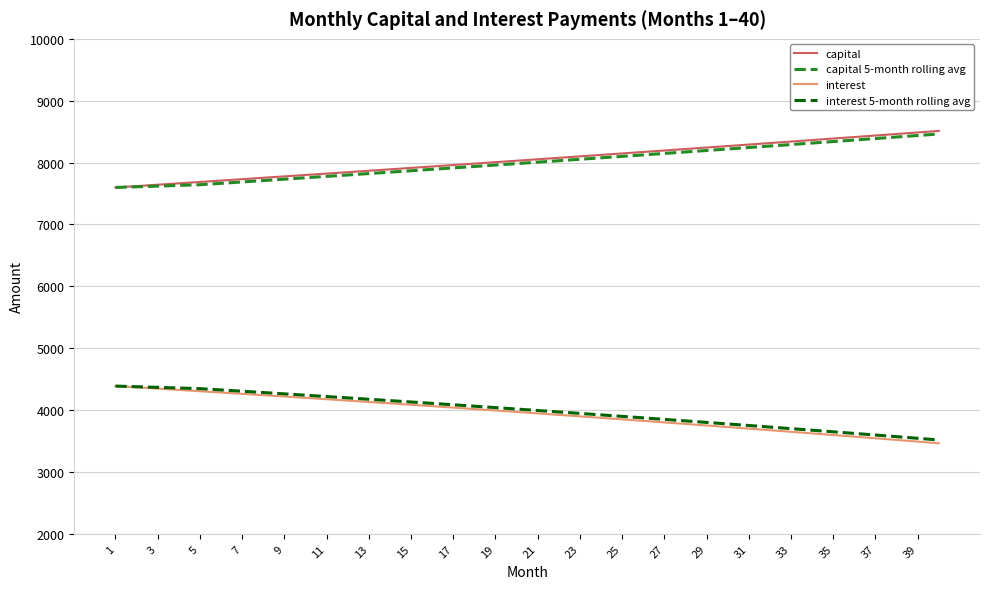

True or false: capital 5-month rolling avg and interest cross at least once.

False